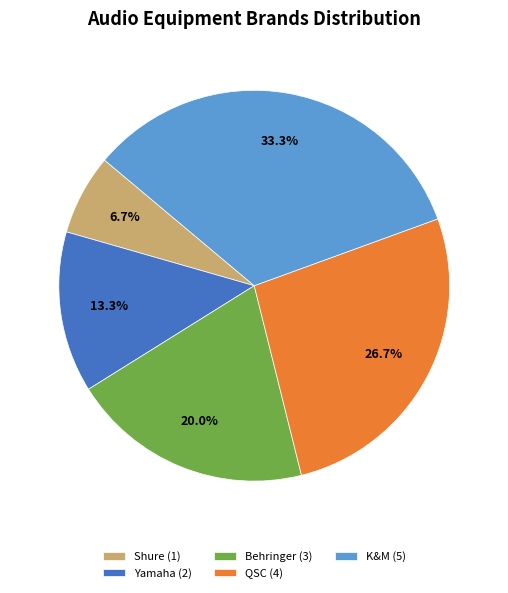

What is the smallest slice in the pie chart?

Shure